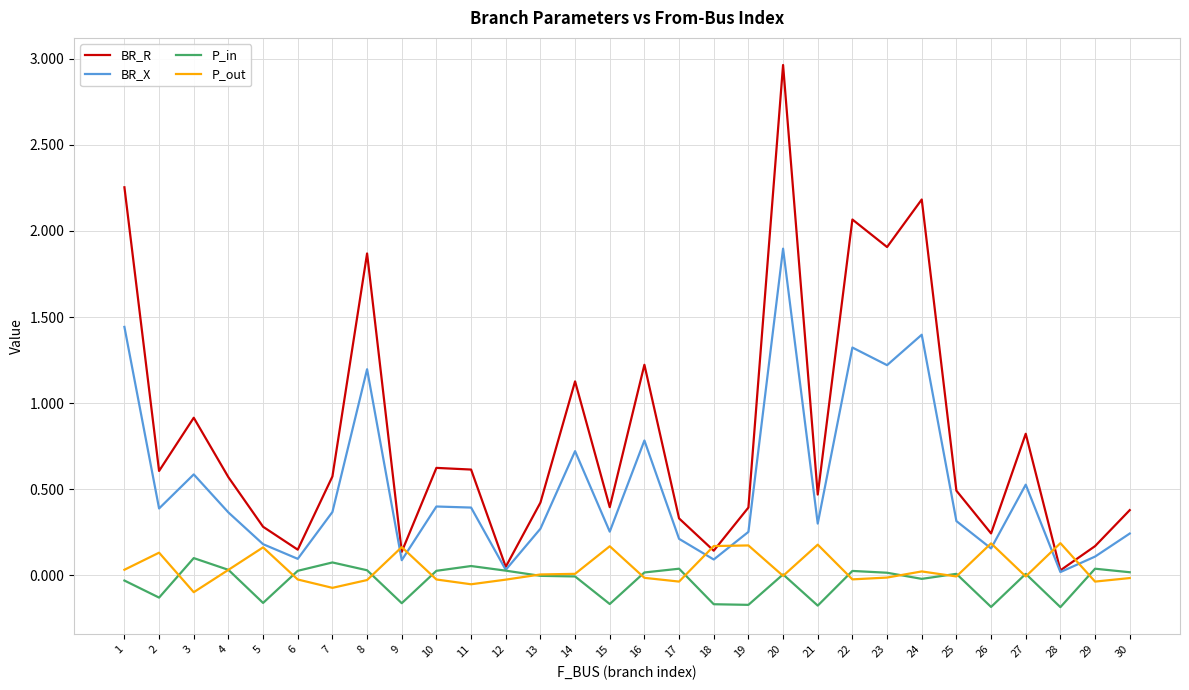

Does the chart display data point markers on the line(s)?

No